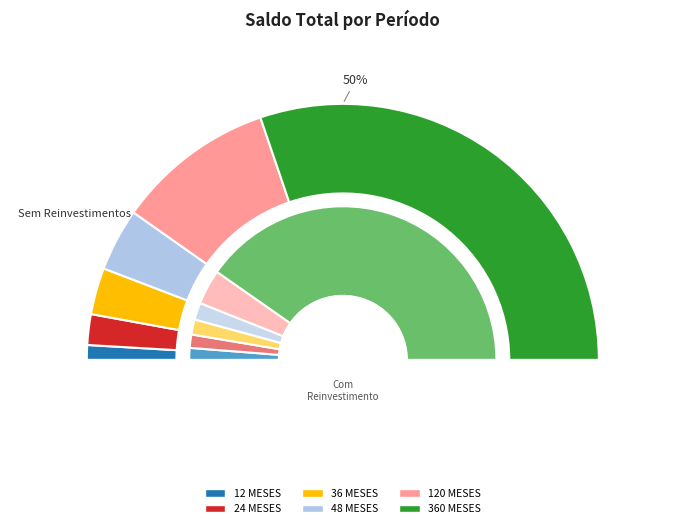

Which has a higher value, 48 MESES or 360 MESES?

360 MESES